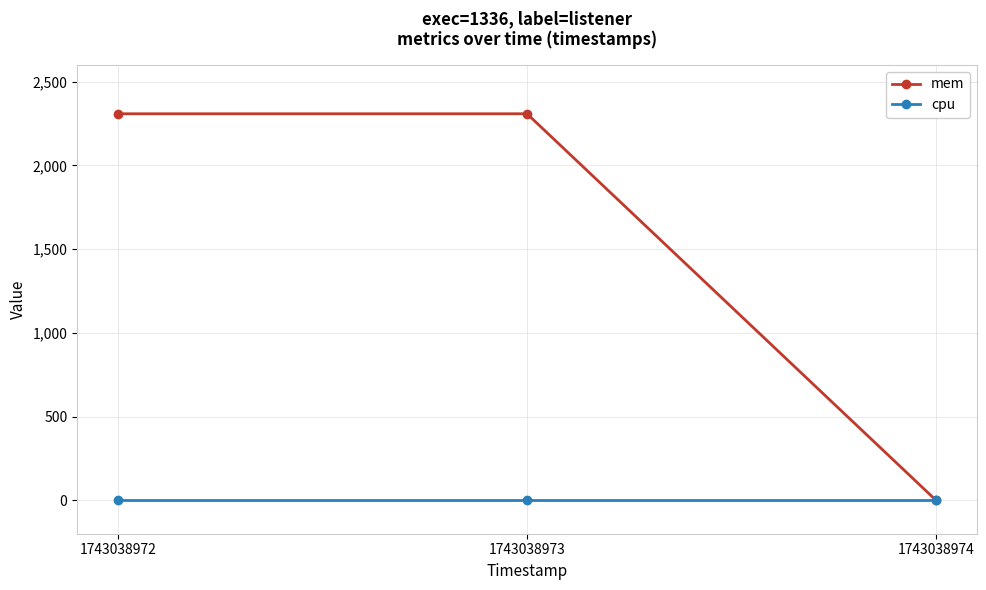

Reading right to left, transcribe all the data shown in this chart.

mem: 1743038974=0	1743038973=2308	1743038972=2308
cpu: 1743038974=0	1743038973=0	1743038972=0